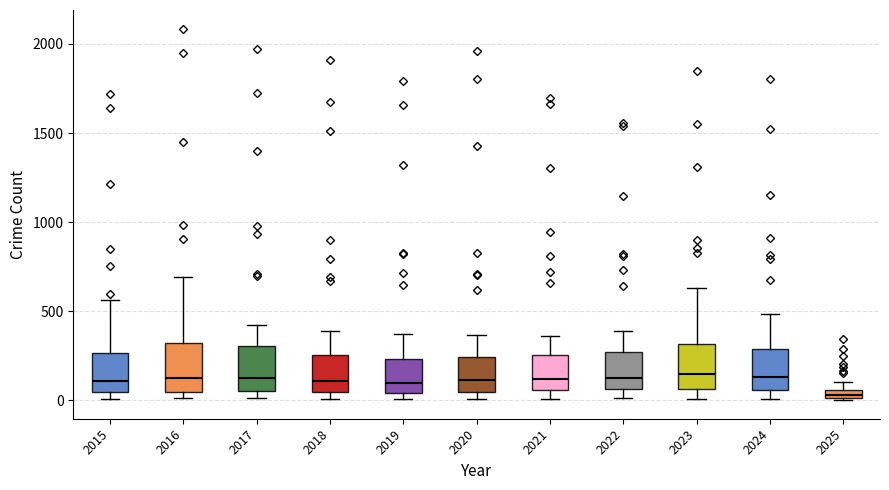

Where does the median line of the box at x = 2016 sit on the y-axis? The values are not printed on the chart, so give them approximately, as read against the axis.

150